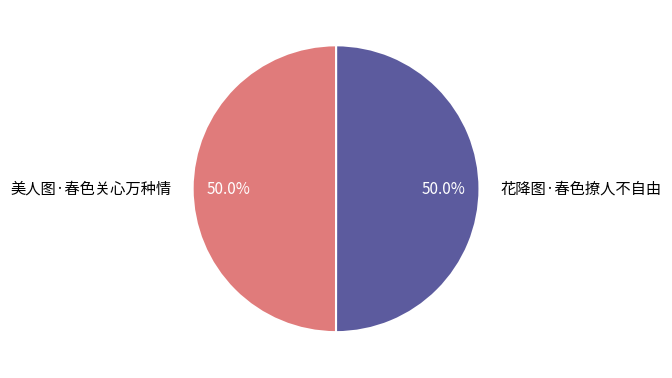

How many segments does this pie chart have?

2